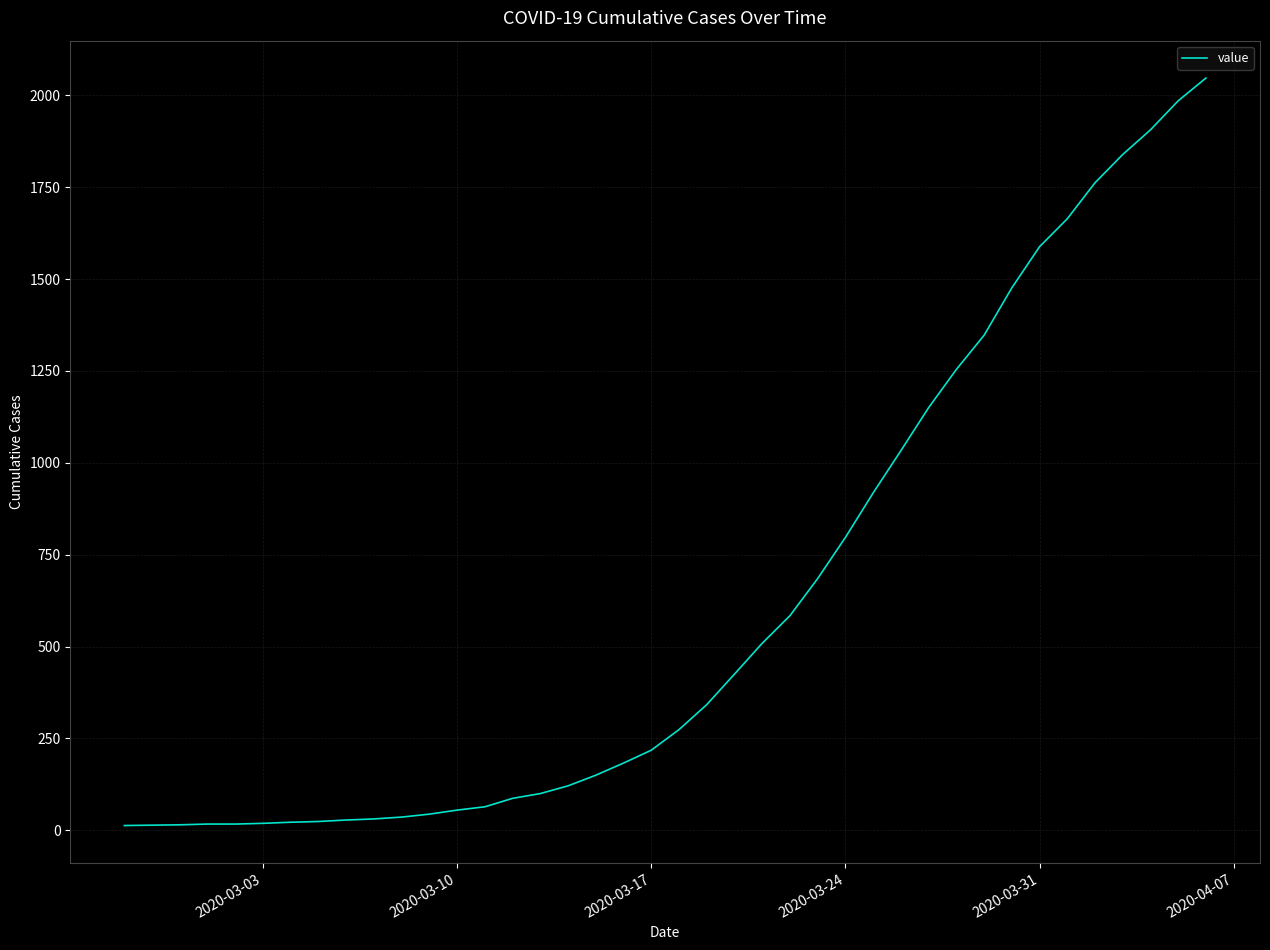

What is the difference between the maximum and minimum values?

2034